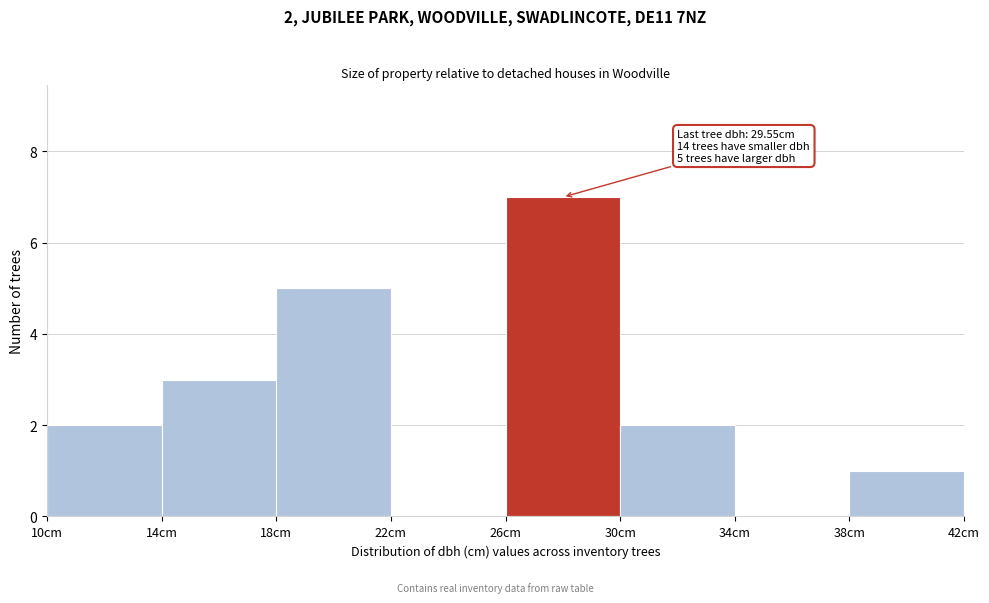

Over which range of the x-axis is the bar tallest?

26 to 30